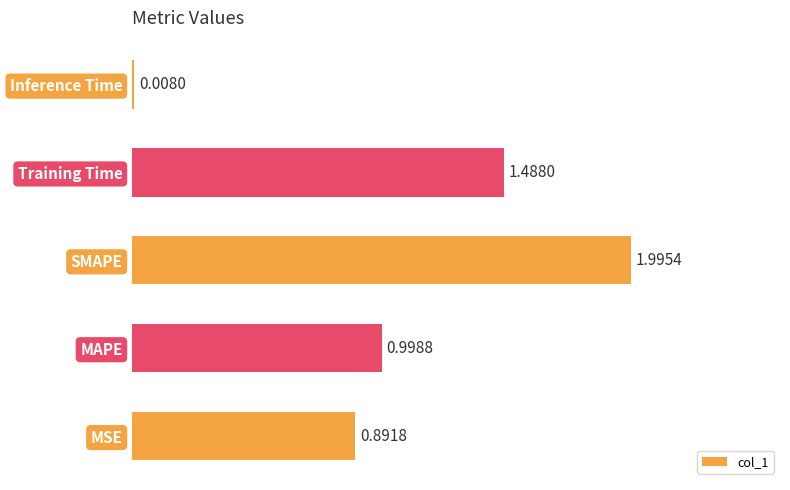

What is the difference between the second highest and second lowest values?

0.6